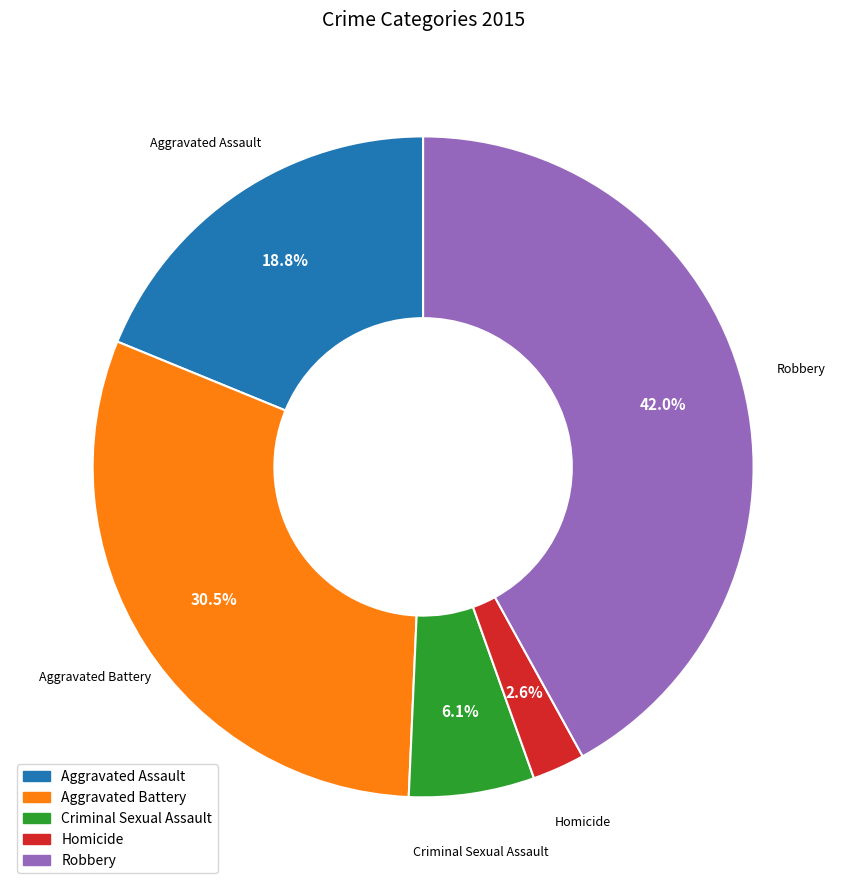

What percentage is the Aggravated Assault slice, to the nearest percent?

19%